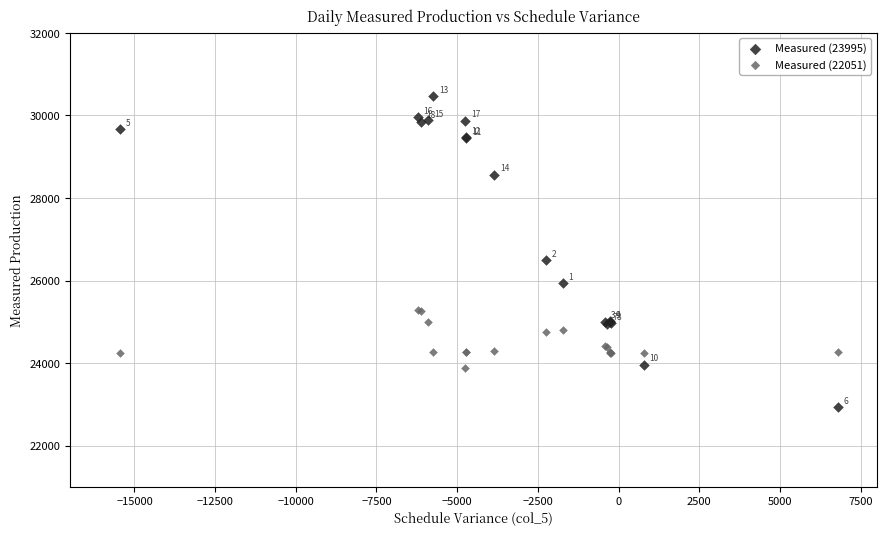

What are all the series names shown in the legend?

Measured (23995), Measured (22051)